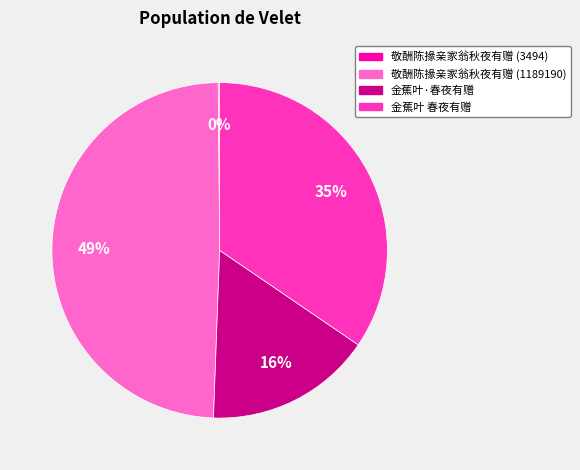

What percentage is the 金蕉叶·春夜有赠 slice, to the nearest percent?

16%